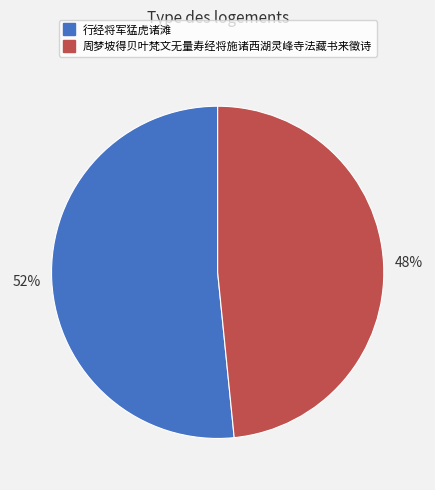

Does any single category account for the majority?

Yes